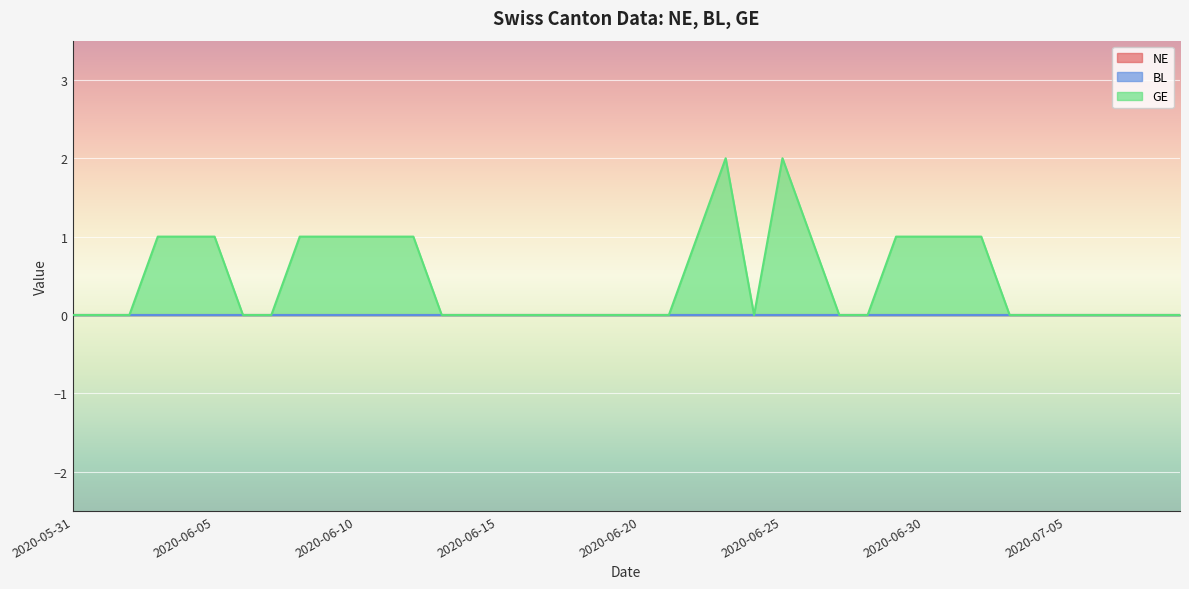

At which label is BL closest to 0?

2020-05-31